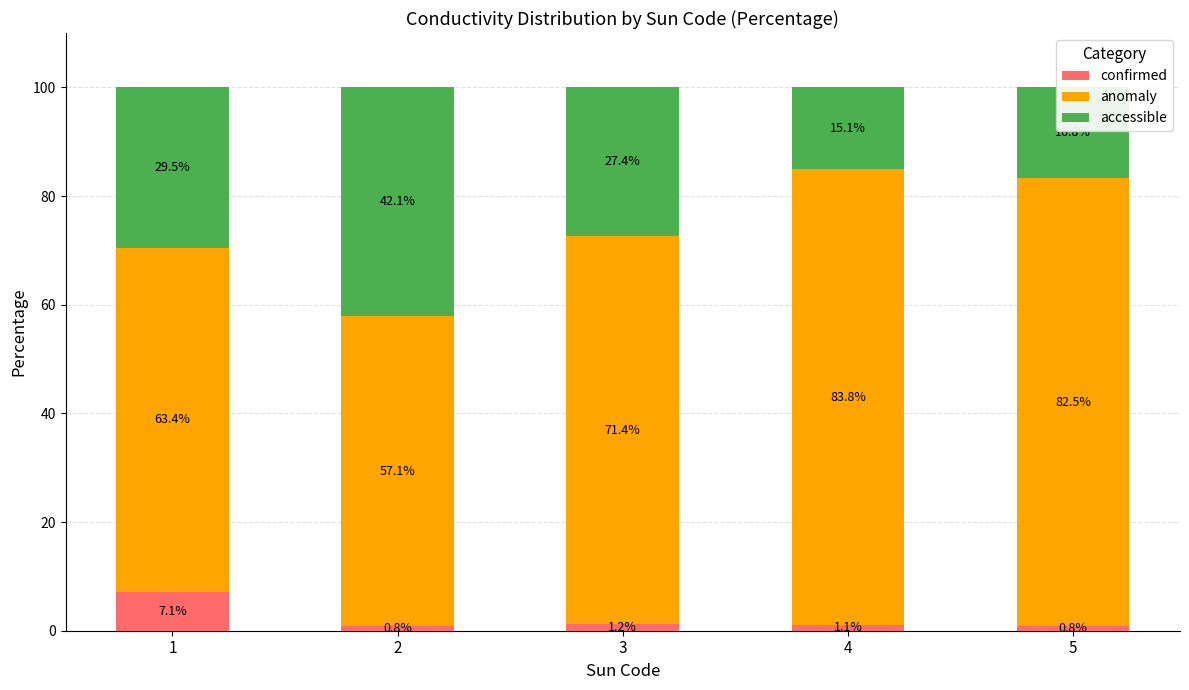

What is the total value across all series at 3?

100.0